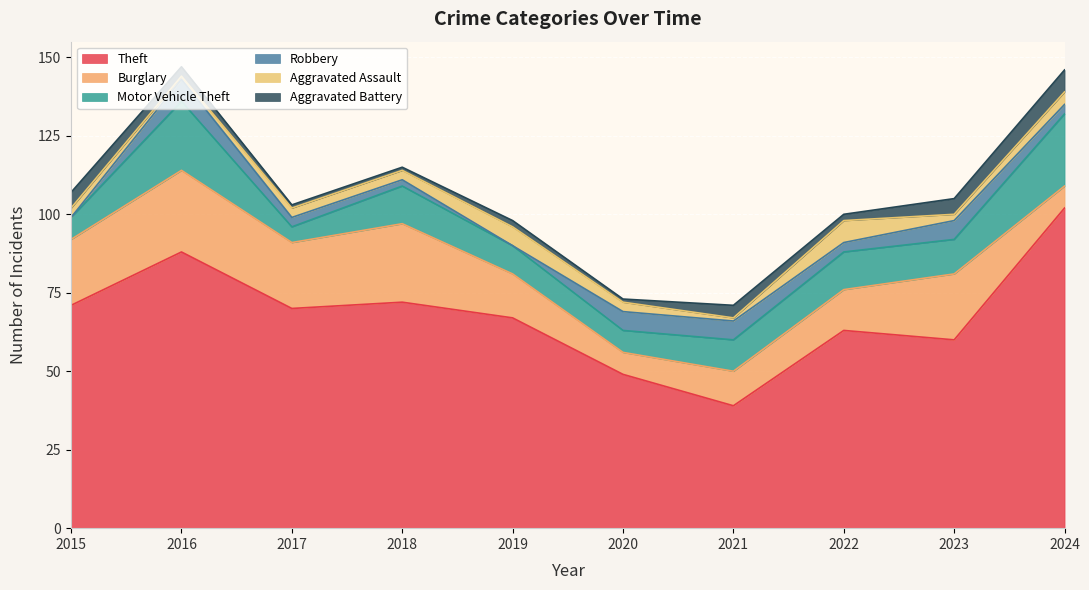

What are all the series names shown in the legend?

Theft, Burglary, Motor Vehicle Theft, Robbery, Aggravated Assault, Aggravated Battery